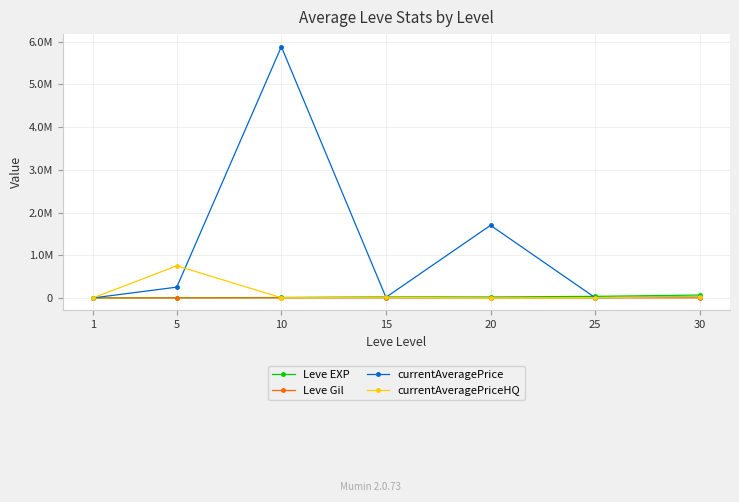

Reading right to left, list all the values displayed in this chart.

Leve EXP: 30=67730.0	25=36390.0	20=21600.0	15=24790.0	10=9990.0	5=3600.0	1=630.0
Leve Gil: 30=463.0	25=485.0	20=290.0	15=529.0	10=293.0	5=139.0	1=113.0
currentAveragePrice: 30=27130.5	25=6325.7	20=1700007.0	15=14064.1	10=5883950.0	5=252083.3	1=80.7
currentAveragePriceHQ: 30=27130.5	25=6325.7	20=0.0	15=15154.9	10=4500.0	5=752250.0	1=164.9